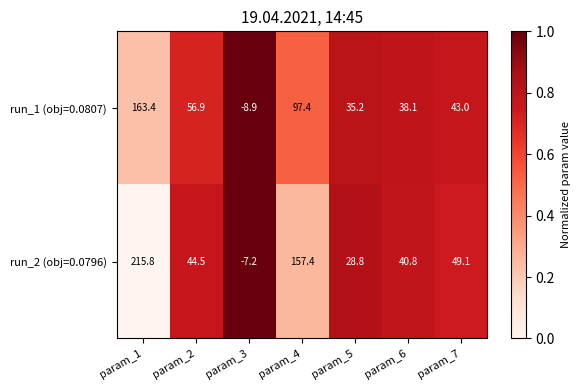

Count the number of data series in this chart.

2